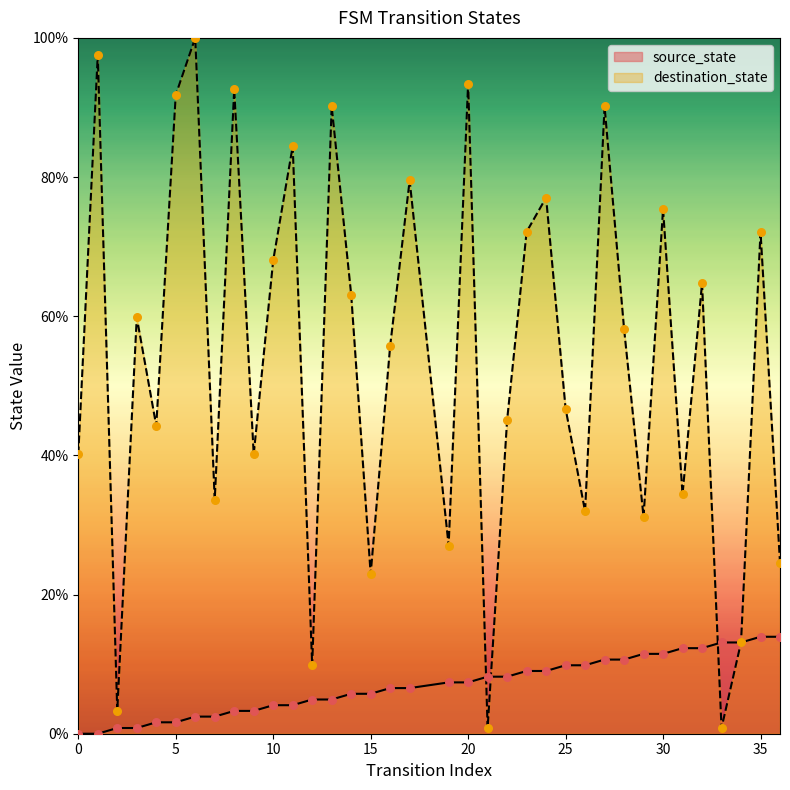

Which series has the largest total across all categories?

destination_state